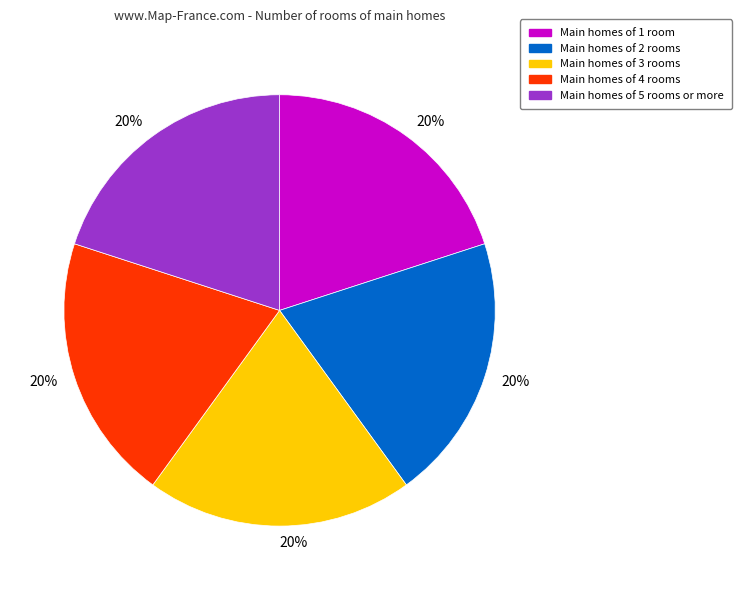

Do Main homes of 3 rooms and Main homes of 2 rooms together represent more than half of the pie?

No